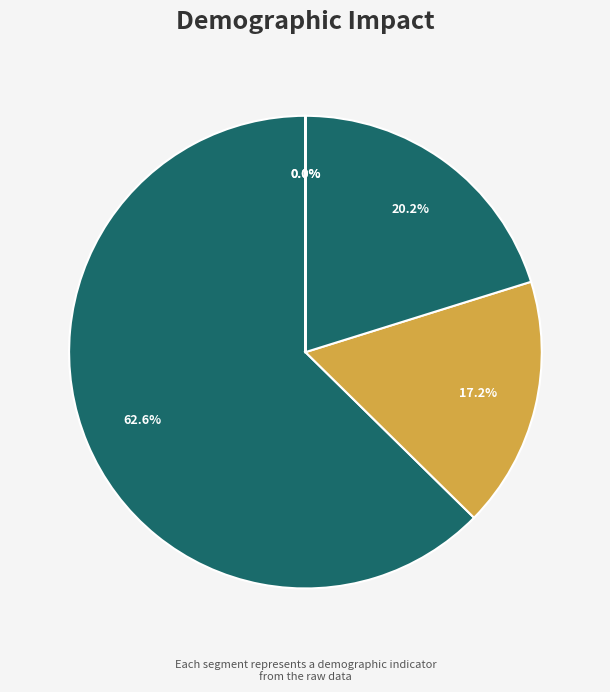

To the nearest percent, what is the difference between the largest and smallest slice percentages?

63%